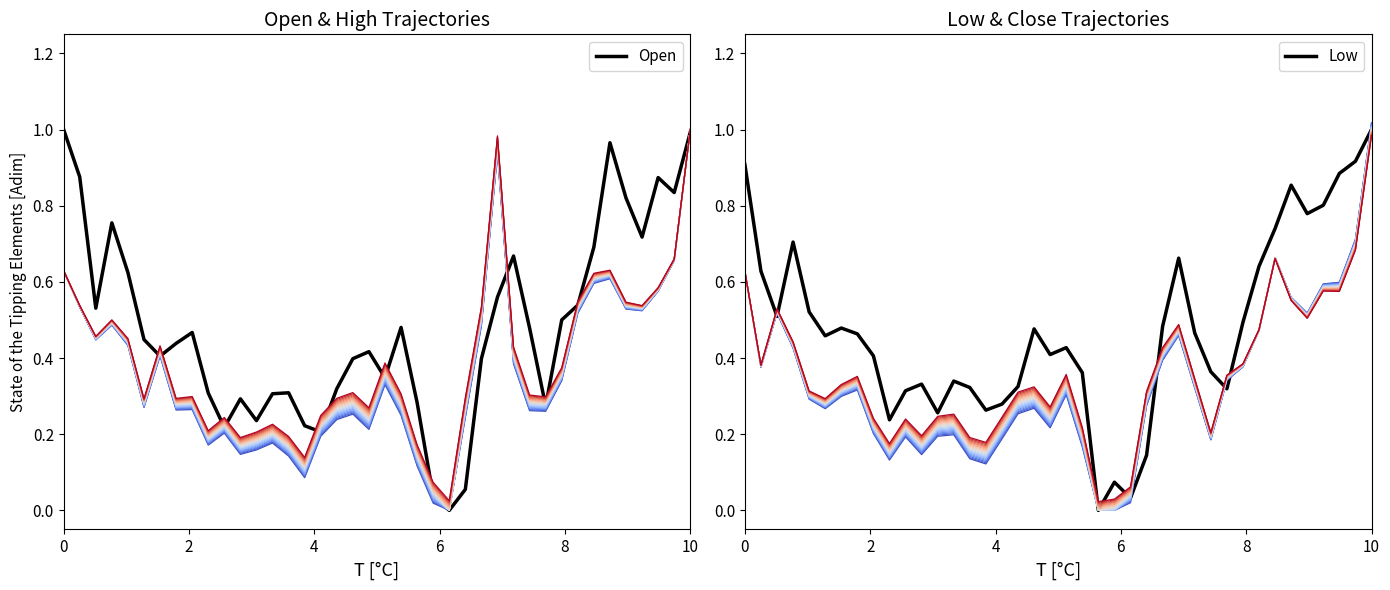

Rank the series by their maximum value, from highest to lowest.

Close_traj_0, Open, High_traj_0, Low